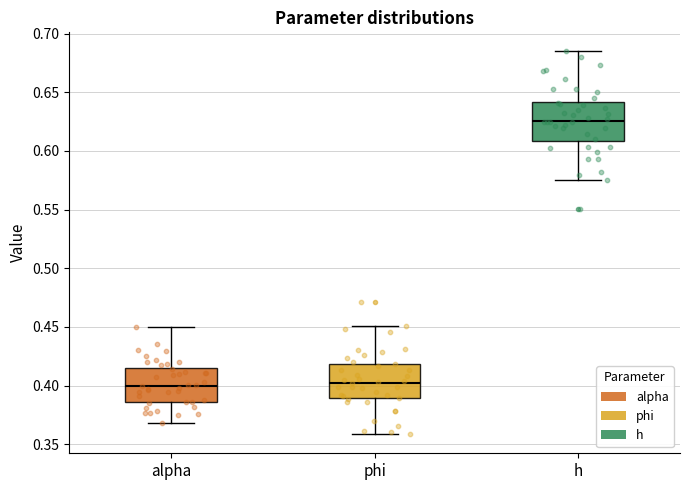

Where is the lower edge of the box for h on the y-axis? The values are not printed on the chart, so give them approximately, as read against the axis.

0.610